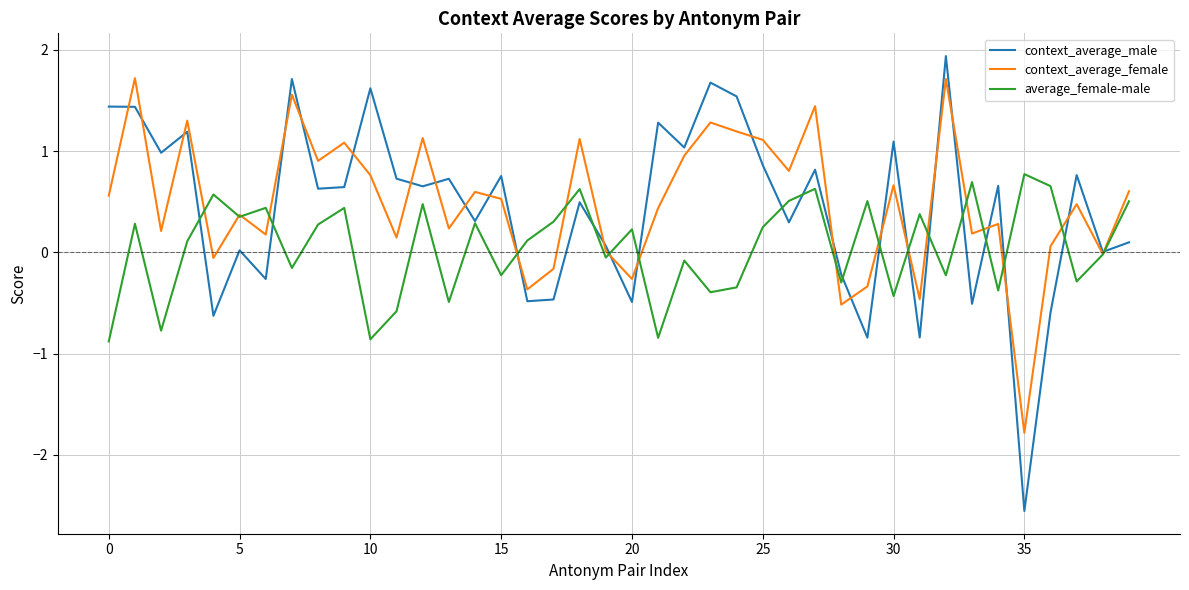

Rank the series by their maximum value, from highest to lowest.

context_average_male, context_average_female, average_female-male